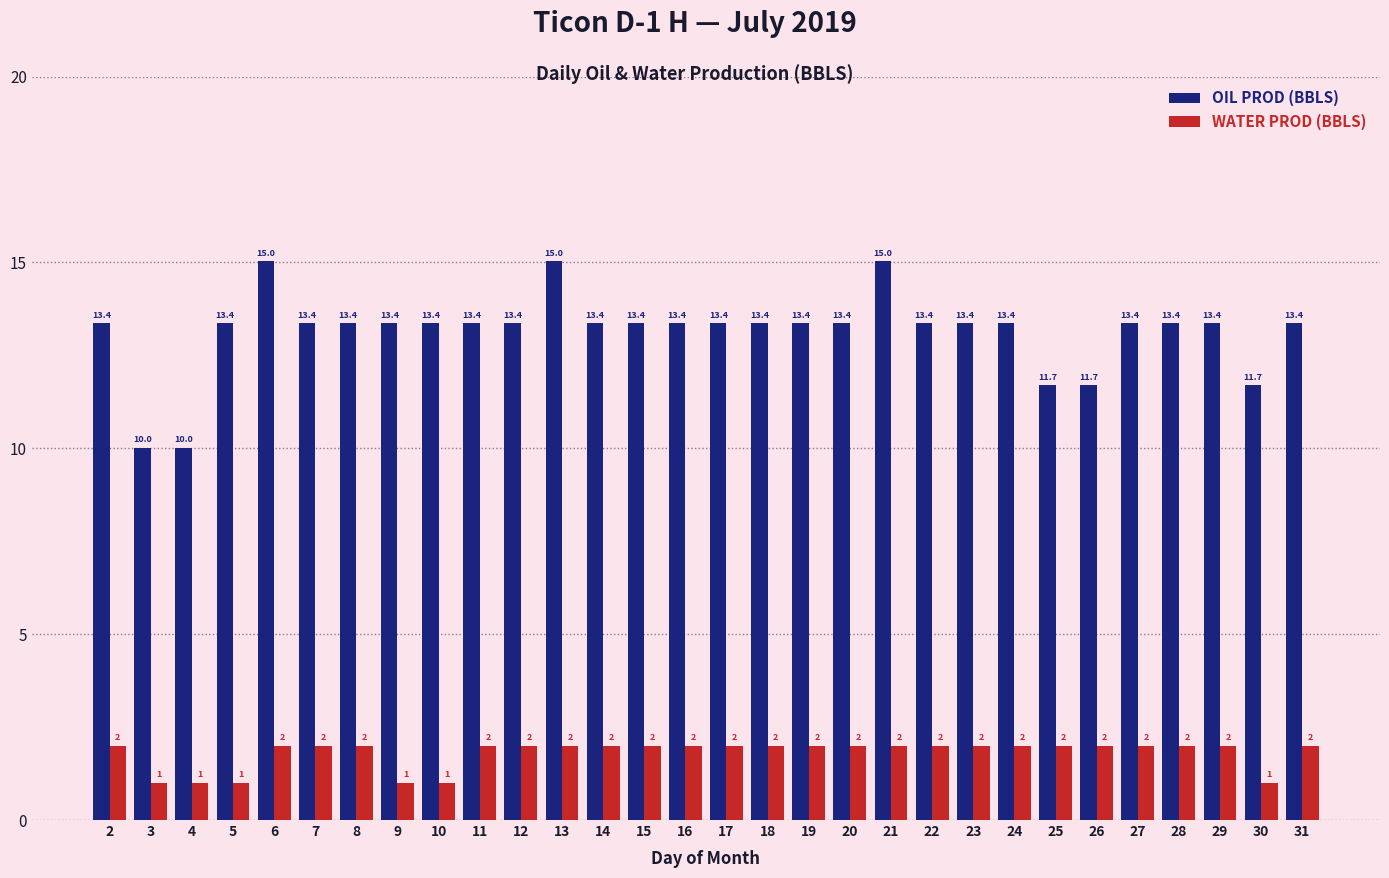

What is the difference between the maximum and second lowest values in the OIL PROD (BBLS) series?

5.0